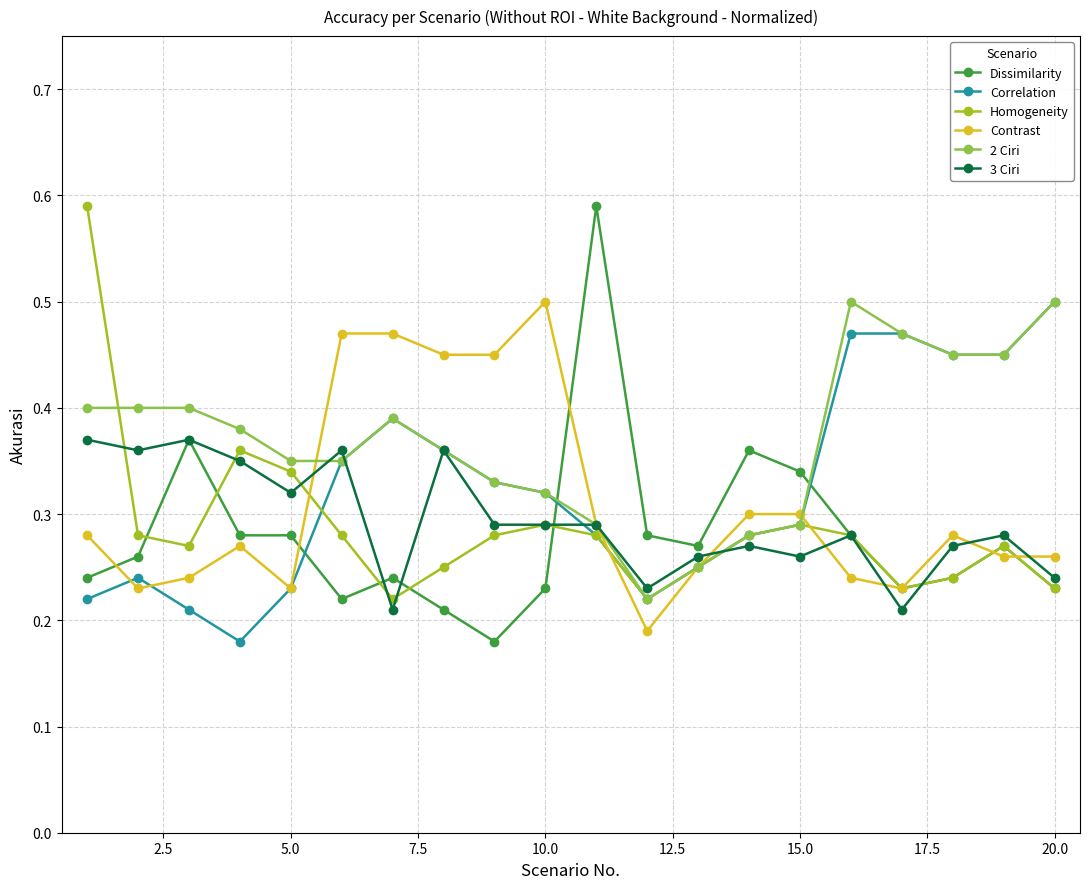

True or false: Contrast has more than 2 interior local peaks.

True